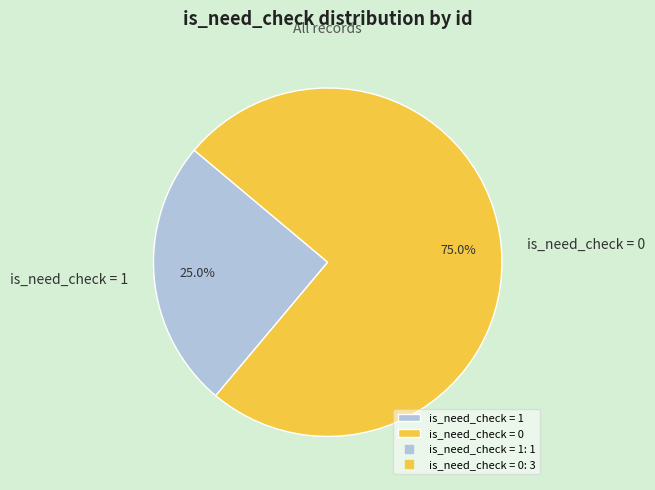

Does any single category account for the majority?

Yes